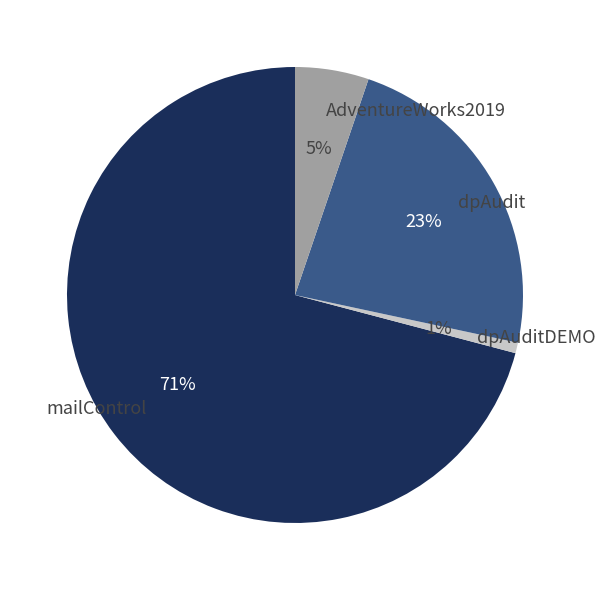

Is it true that AdventureWorks2019 is 5% of the pie?

True